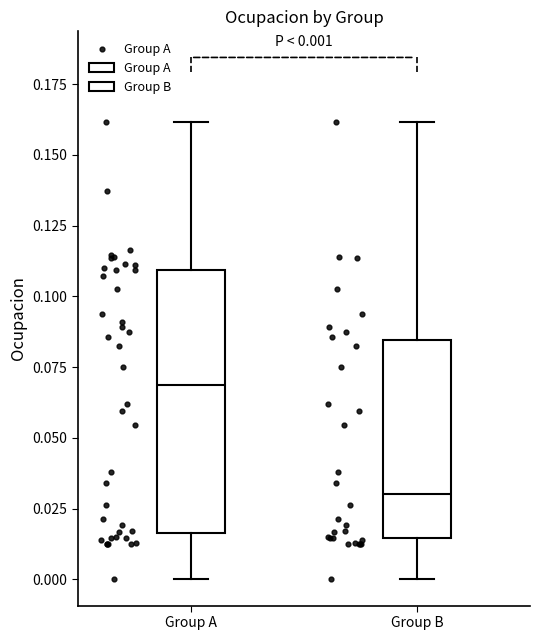

Which box has the lowest median line?

Group B